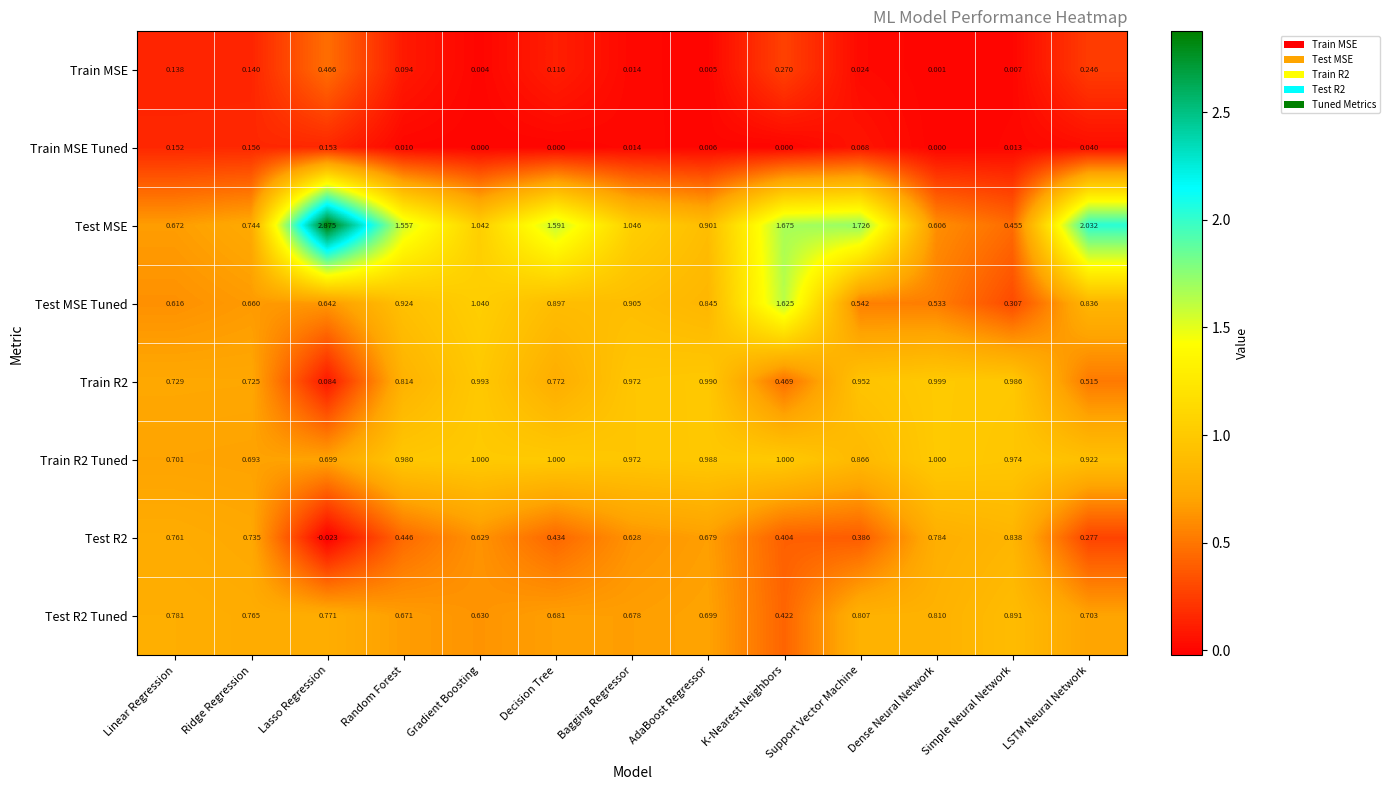

Is the value of Train MSE Tuned at Gradient Boosting greater than the value of Test R2 Tuned at Simple Neural Network?

No